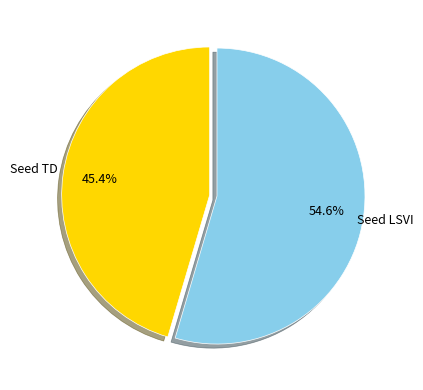

To the nearest percent, what percentage of the pie is Seed TD?

45%